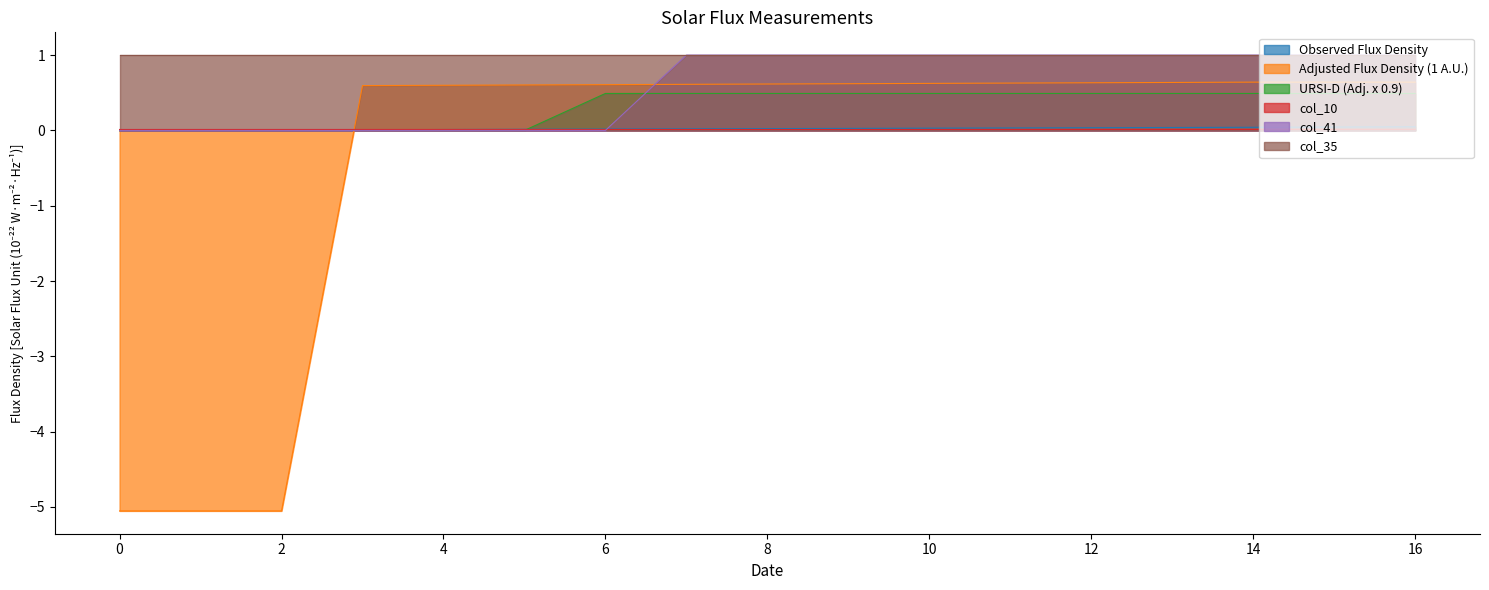

Does the chart display data point markers on the line(s)?

No